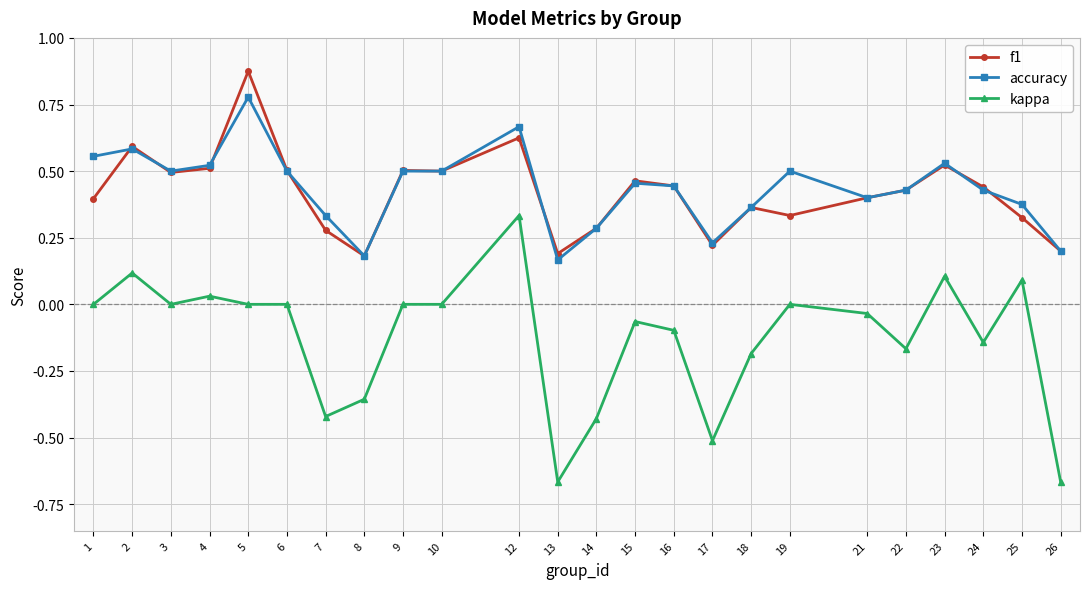

Rank the series by their maximum value, from lowest to highest.

kappa, accuracy, f1